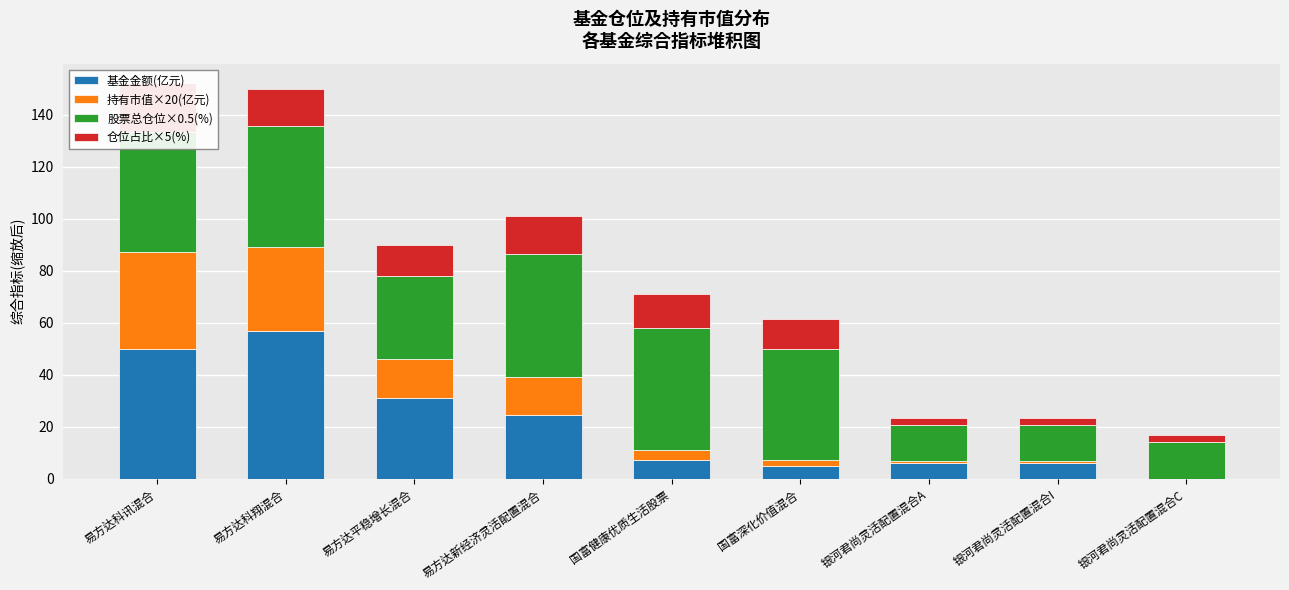

How many bars are there in each group?

4